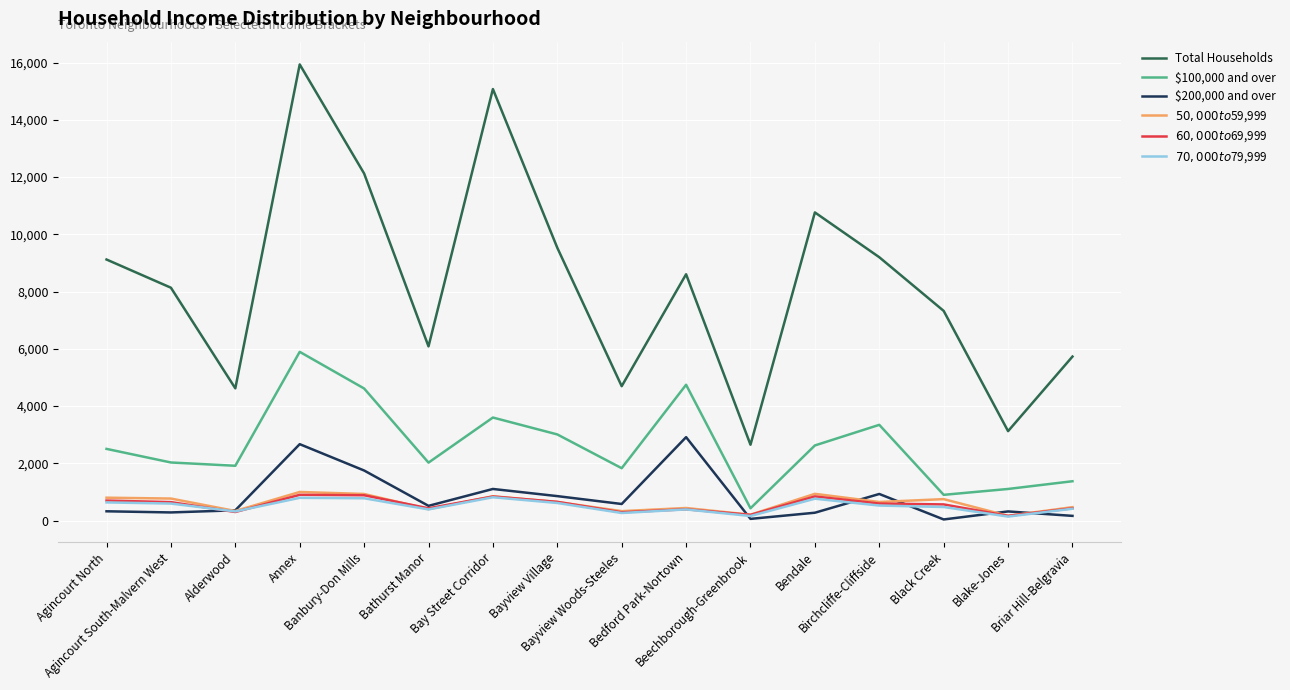

Which series has the widest spread of values?

Total Households